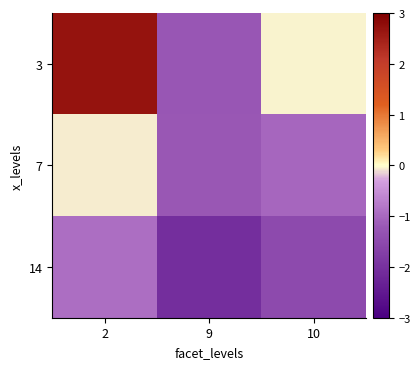

What is the minimum value shown in the chart?

-2.1